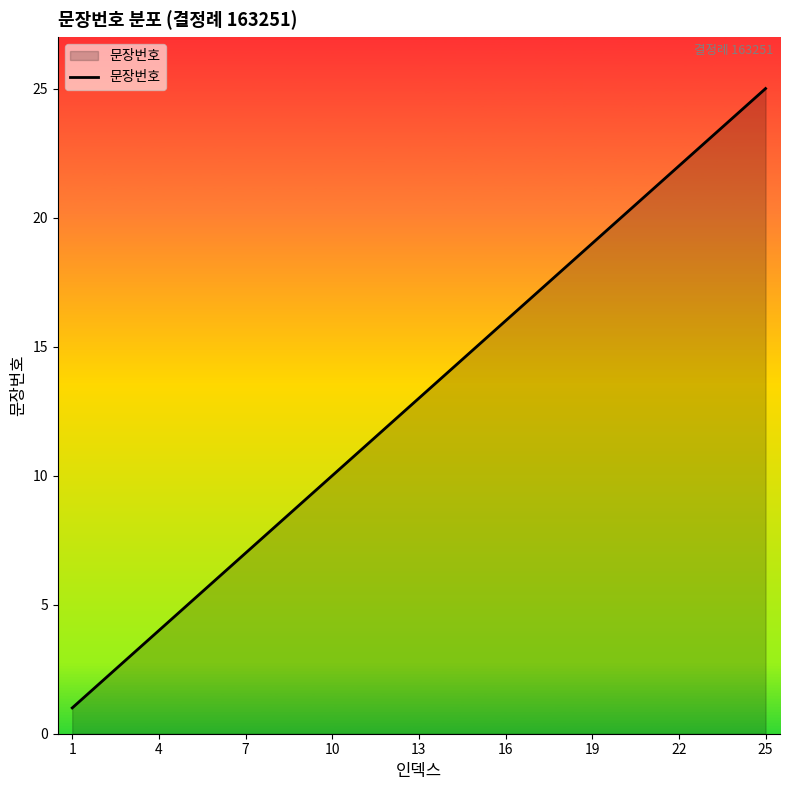

Does the chart have visible grid lines?

No